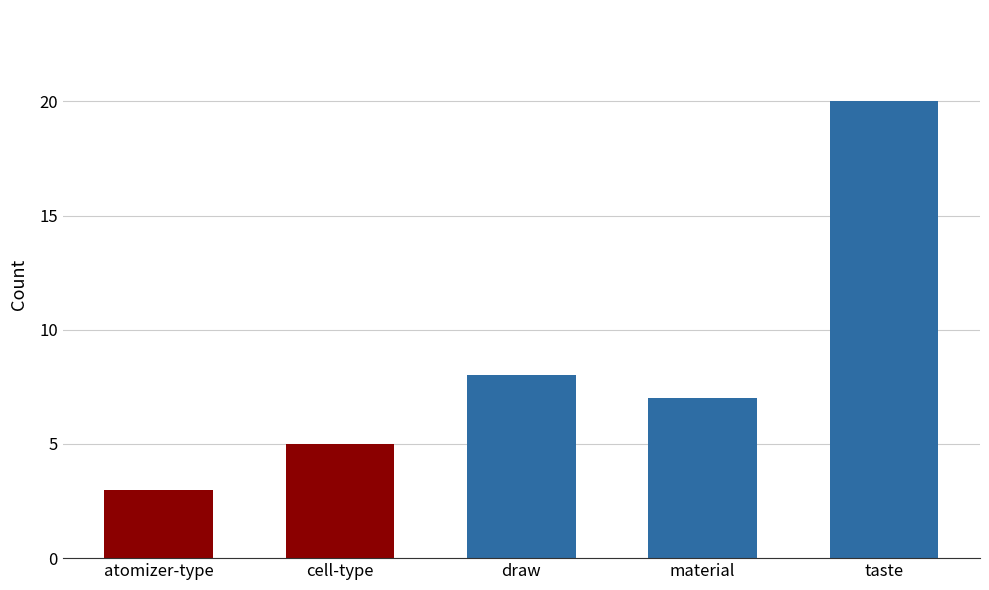

Reading right to left, extract all data points from this chart.

20	7	8	5	3